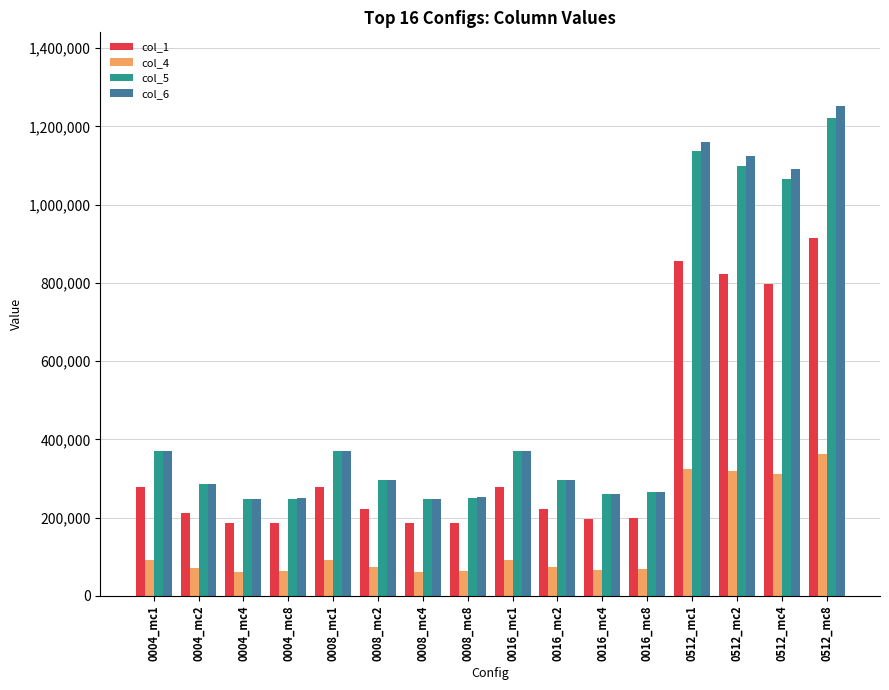

What is the value of the col_1 bar at the 3rd from the left?

185301